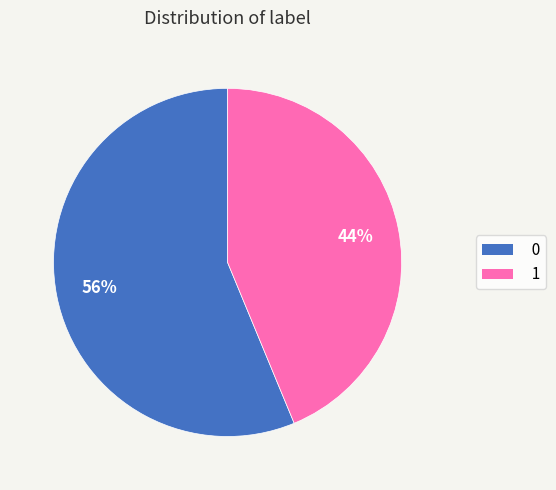

What is the ratio of the value at 1 to the value at 0?

0.8